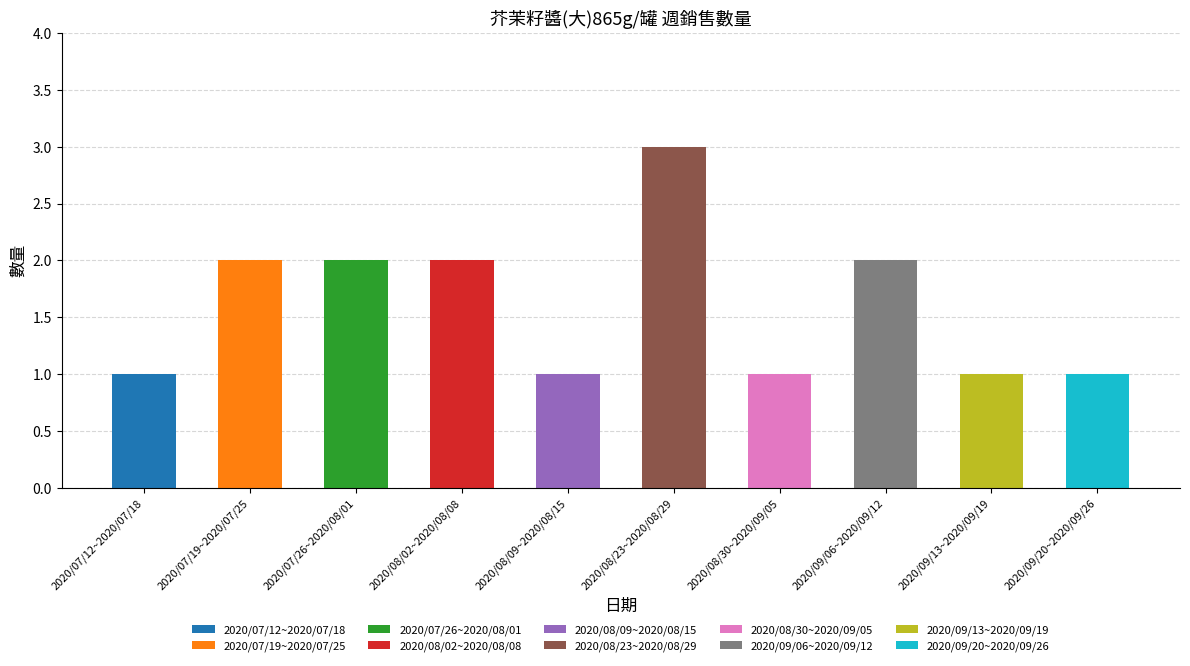

How many data points are above 2?

1